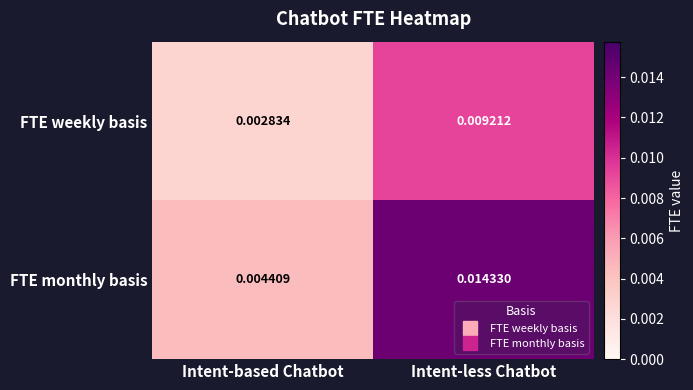

Which series has the widest spread of values?

FTE monthly basis